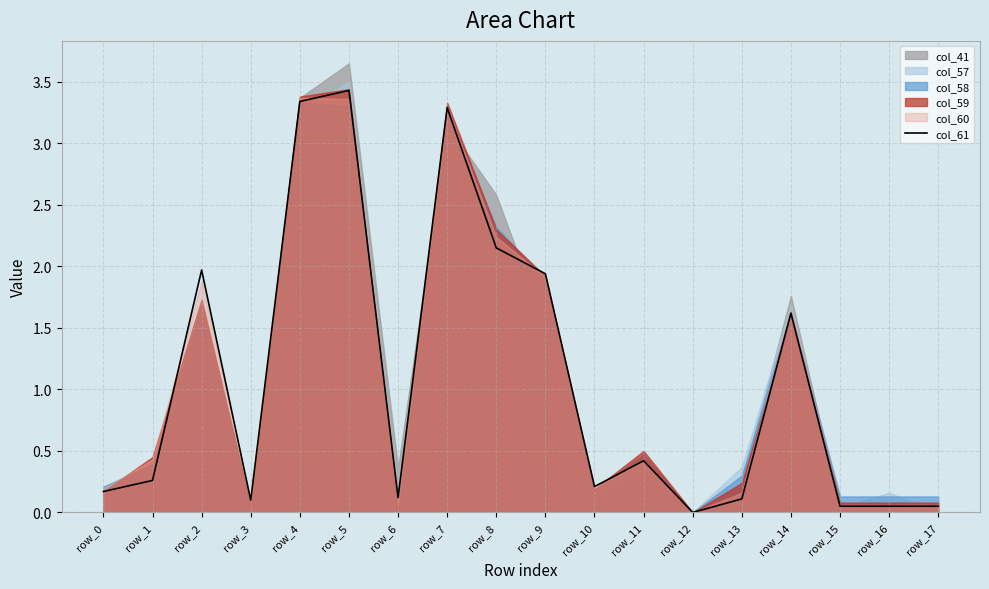

At which category does the chart reach its minimum across all series?

row_12